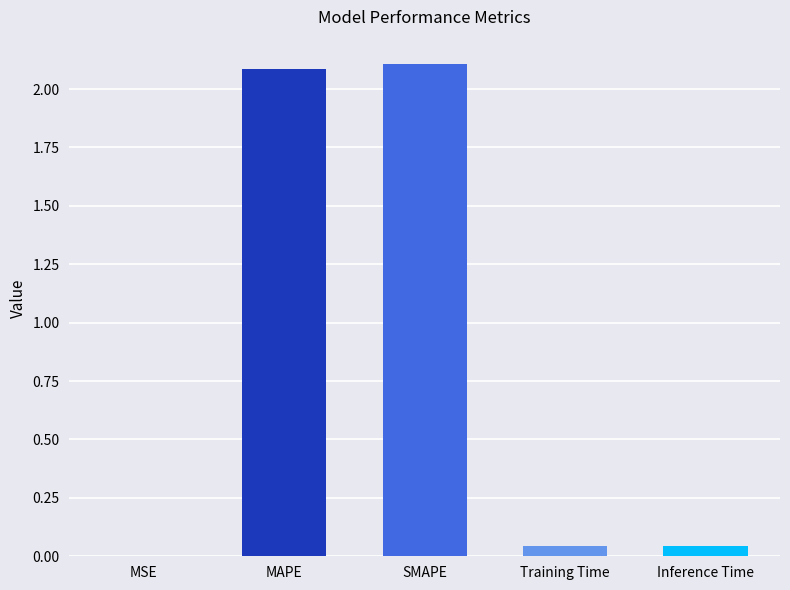

The chart shows a value of 2.1 at SMAPE. True or false?

True